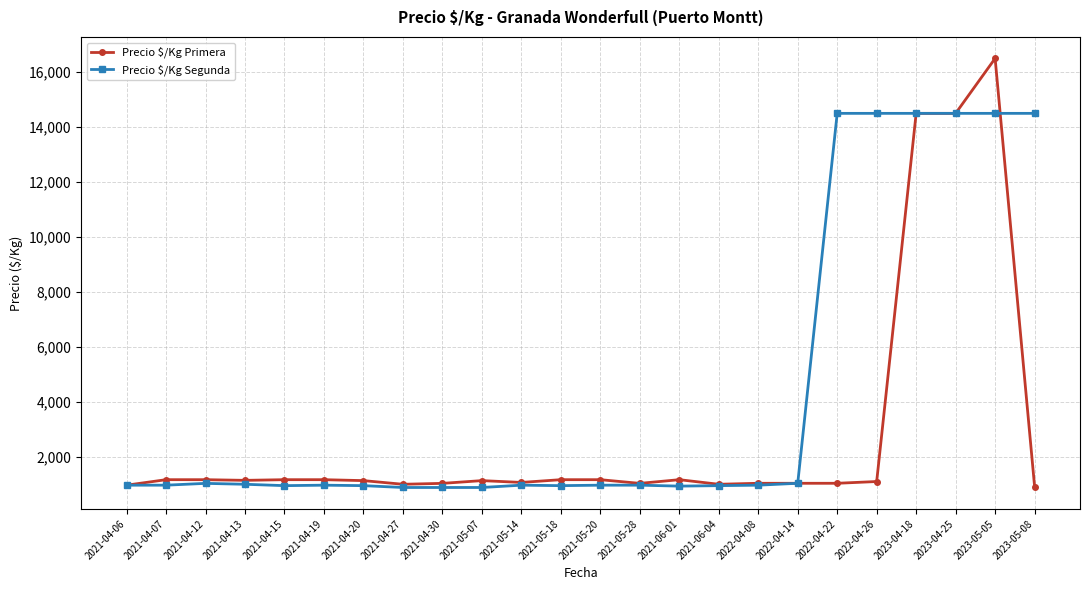

What are all the series names shown in the legend?

Precio $/Kg Primera, Precio $/Kg Segunda